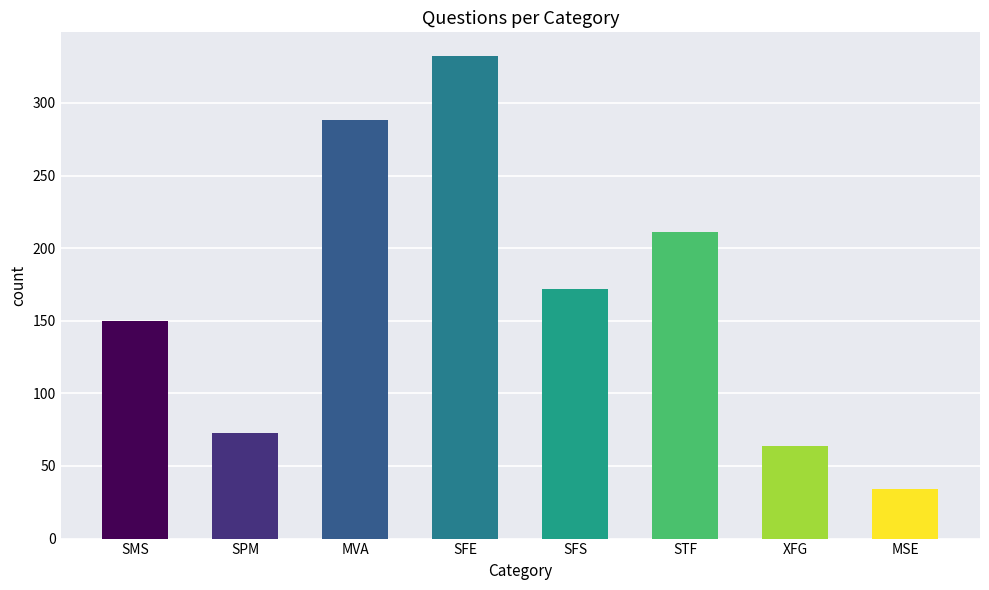

What is the sum of all values?

1324